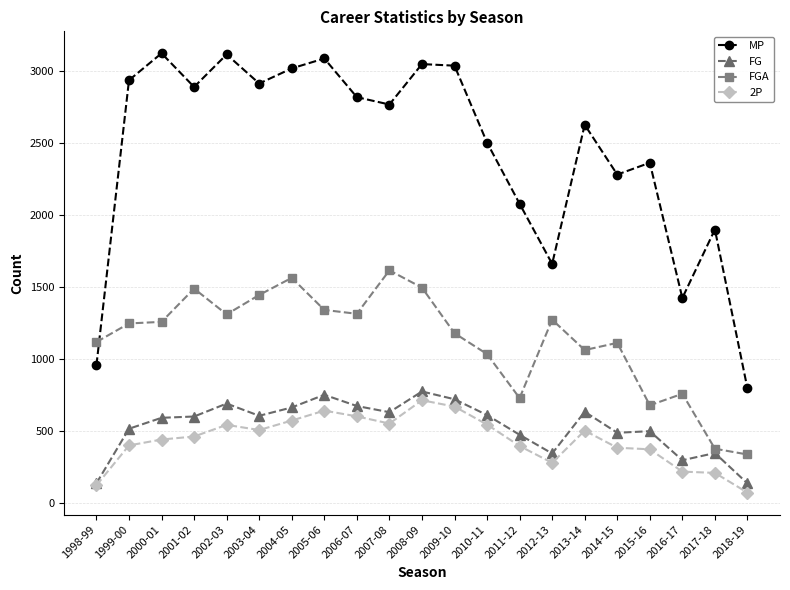

At how many categories does at least one series exceed 1852?

17